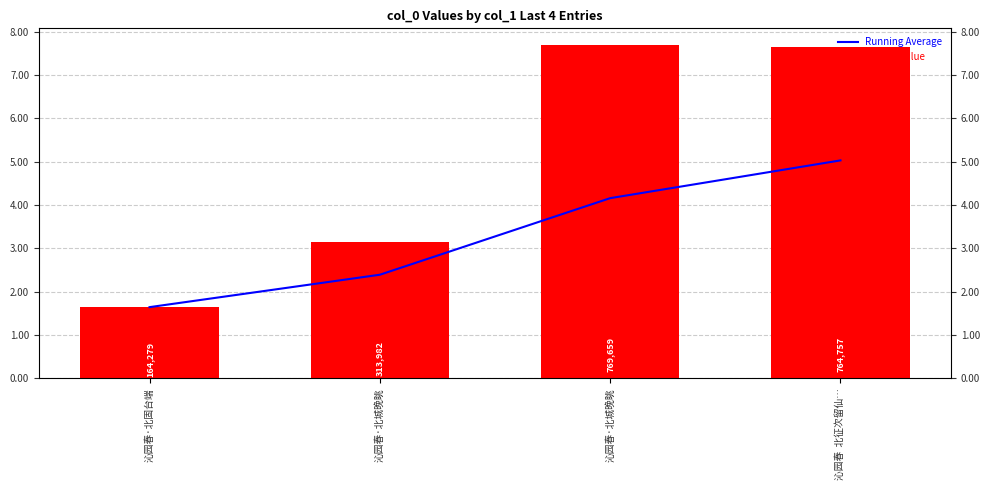

Which series has the largest total across all categories?

Weekly Value